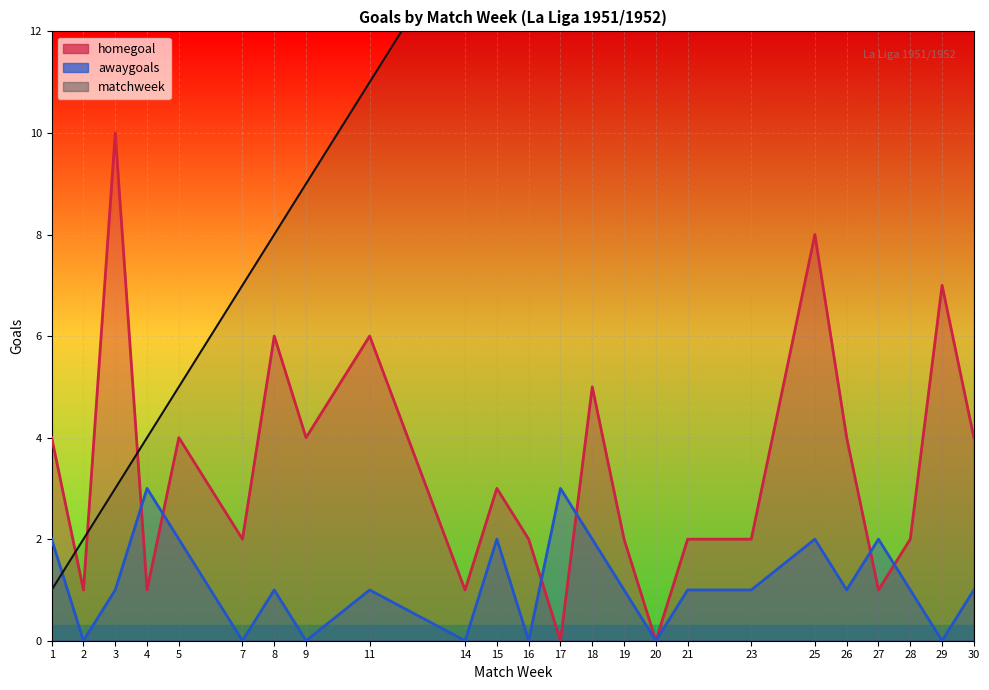

What is the sum of all matchweek values?

378